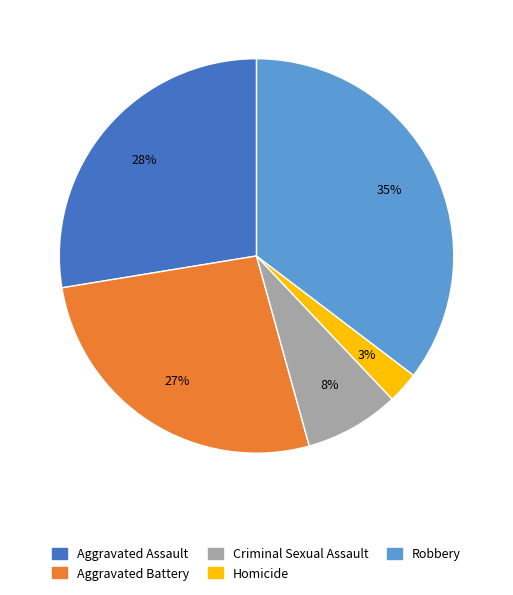

The Criminal Sexual Assault slice represents 1% of the pie. True or false?

False